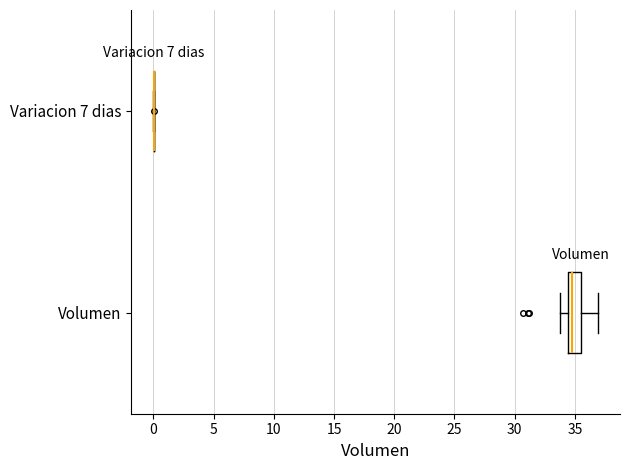

Reading bottom to top, read every box against the x-axis: the position of its median line, the range the box covers, and the ends of its whiskers. The values are not printed on the chart, so give them approximately, as read against the axis.

Volumen: median 35.0, box 34.5 to 35.5, whiskers 34.0 to 37.0
Variacion 7 dias: box collapsed to a line at 0.0, whiskers 0.0 to 0.0